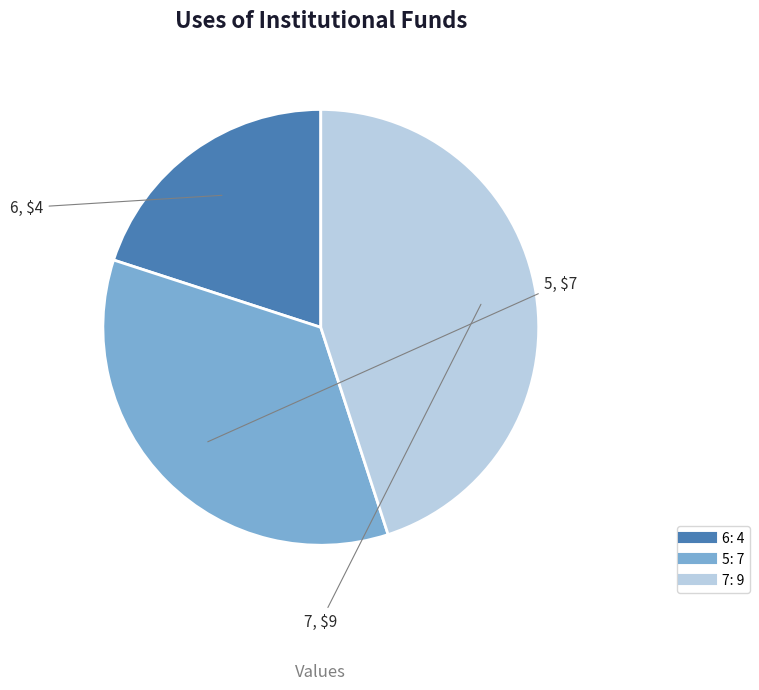

Does 6 represent more than half of the total?

No